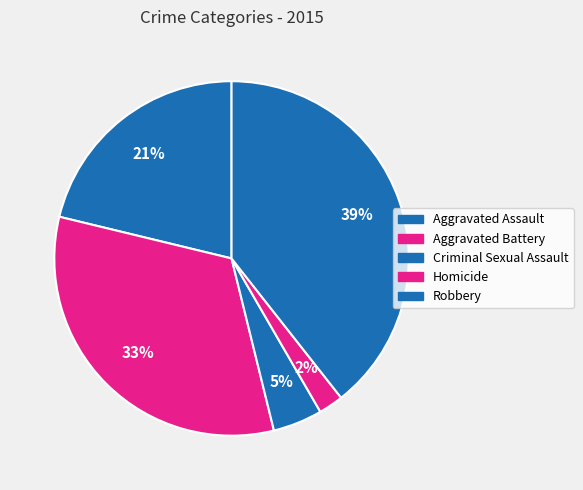

To the nearest percent, what is the difference between the largest and smallest slice percentages?

37%